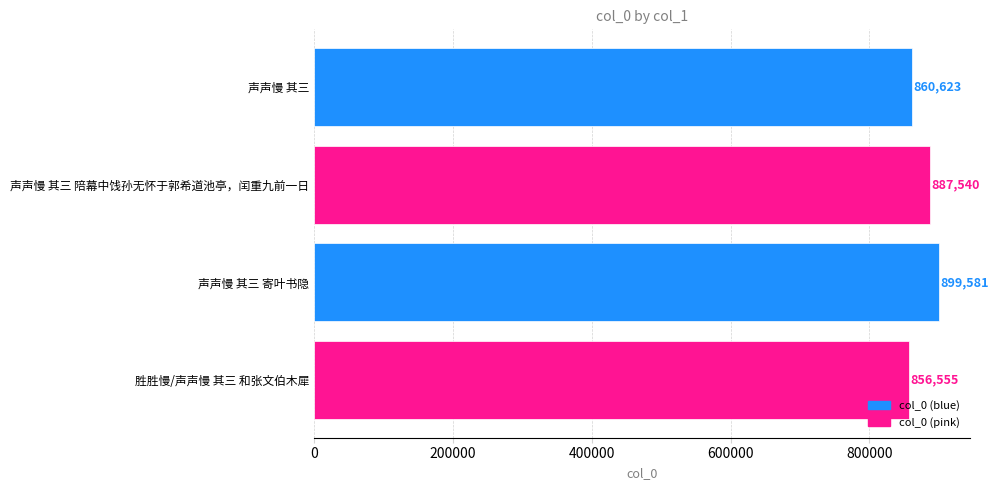

Reading bottom to top, what are all the values shown in this chart?

胜胜慢/声声慢 其三 和张文伯木犀=856555	声声慢 其三 寄叶书隐=899581	声声慢 其三 陪幕中饯孙无怀于郭希道池亭，闰重九前一日=887540	声声慢 其三=860623